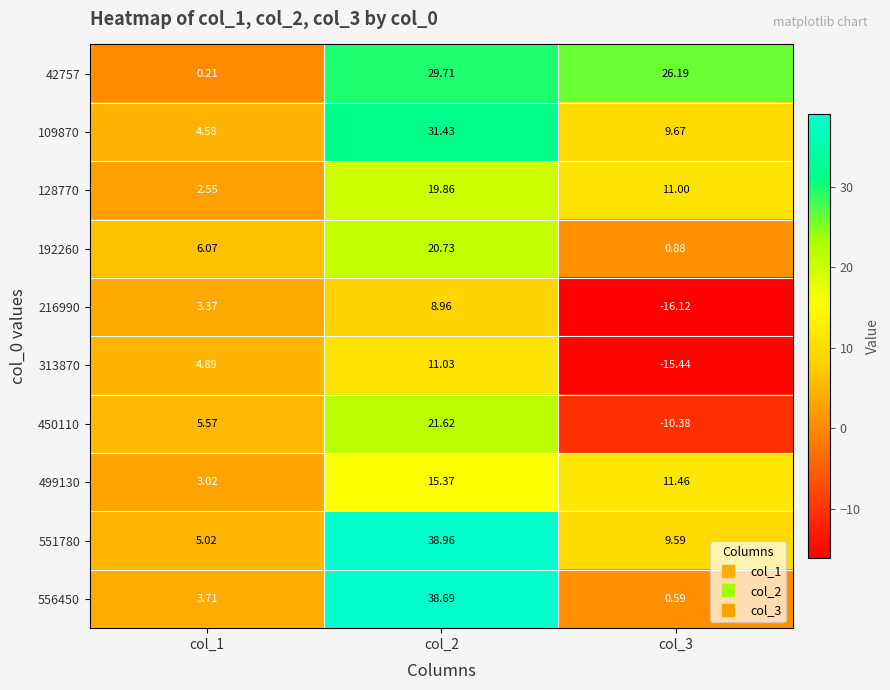

Which series has the largest range (max minus min)?

556450